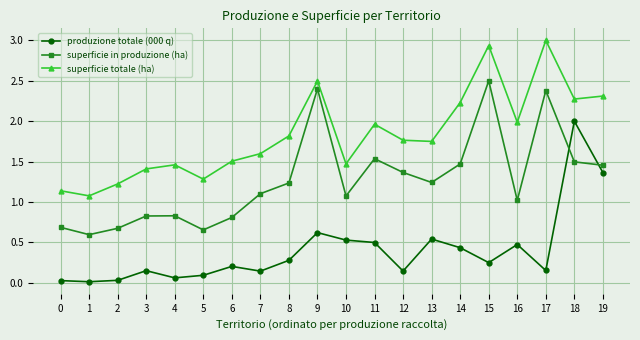

What is the highest value of the superficie totale (ha) series?

3.0